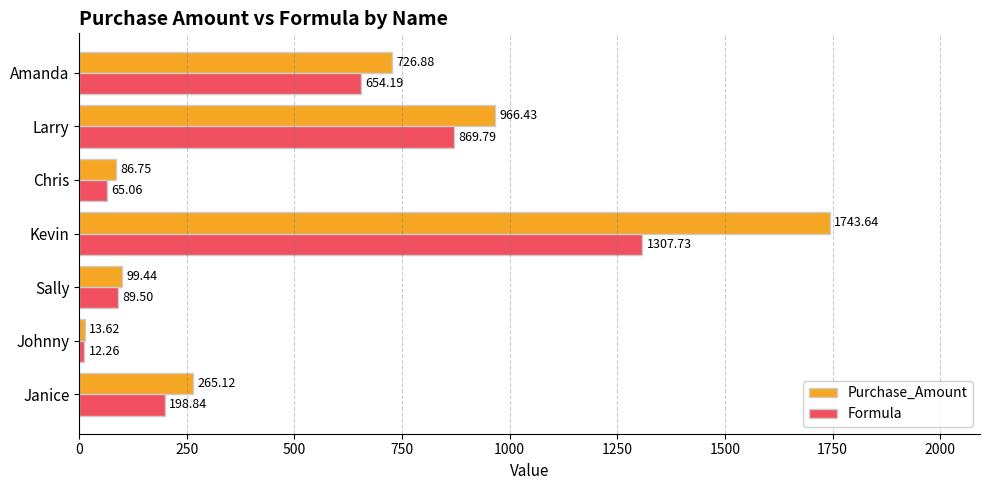

Between Janice and Sally, which series saw the biggest shift?

Purchase_Amount